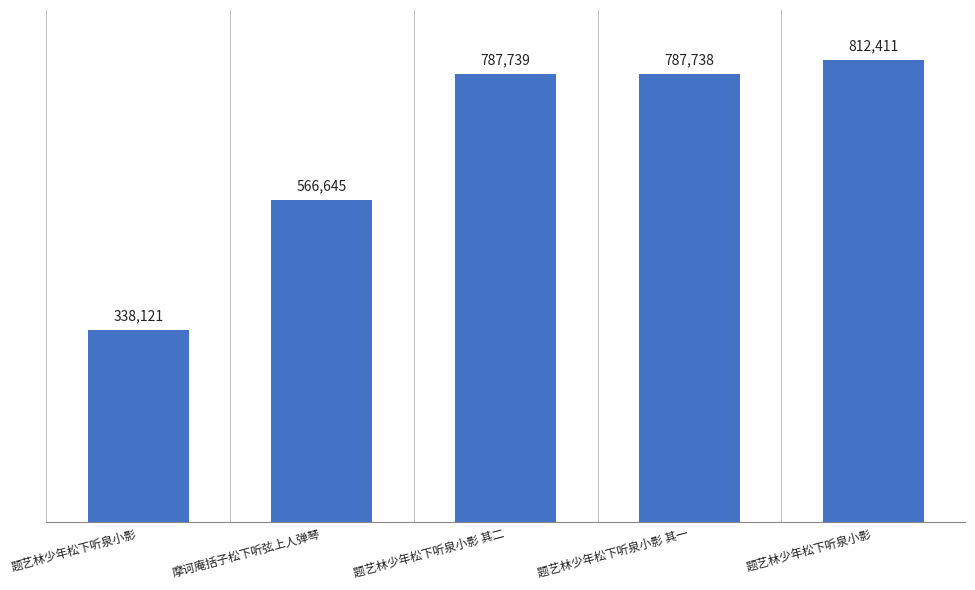

How many bars are there in total?

5